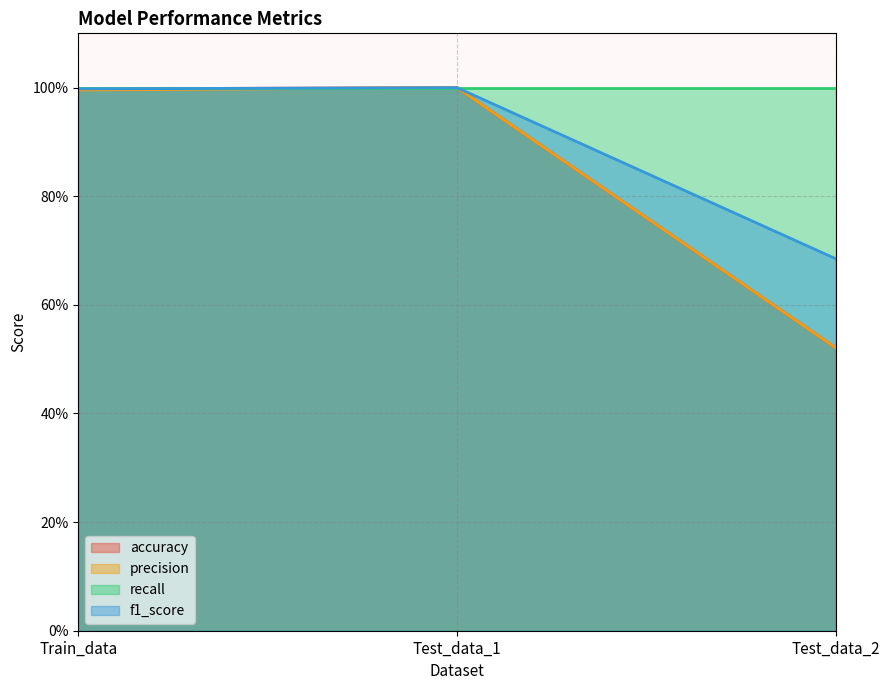

Which has a higher value, Test_data_2 or Test_data_1?

Test_data_1